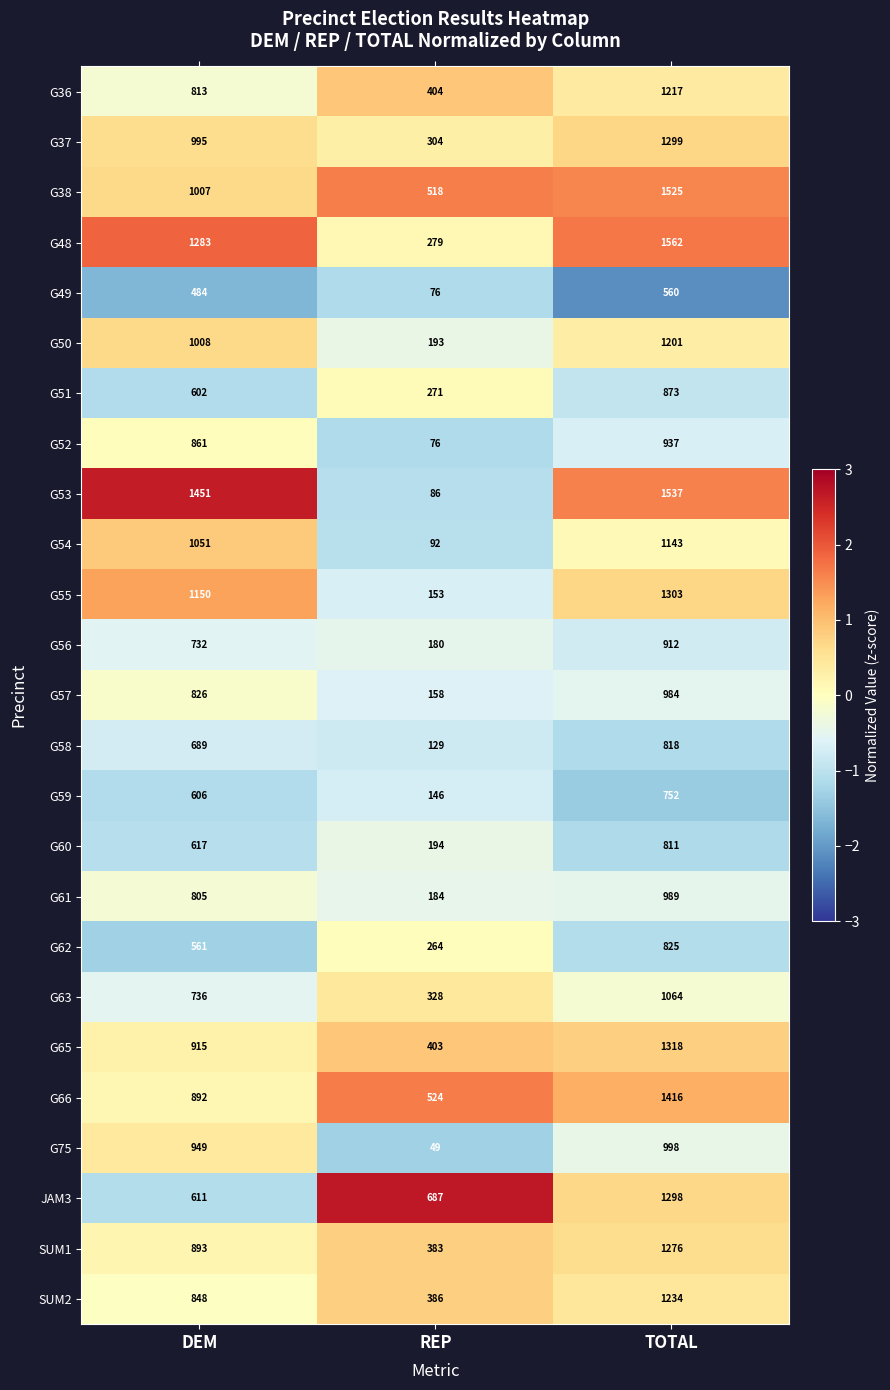

Rank the series at DEM from lowest to highest value.

G49, G62, G51, G59, JAM3, G60, G58, G56, G63, G61, G36, G57, SUM2, G52, G66, SUM1, G65, G75, G37, G38, G50, G54, G55, G48, G53